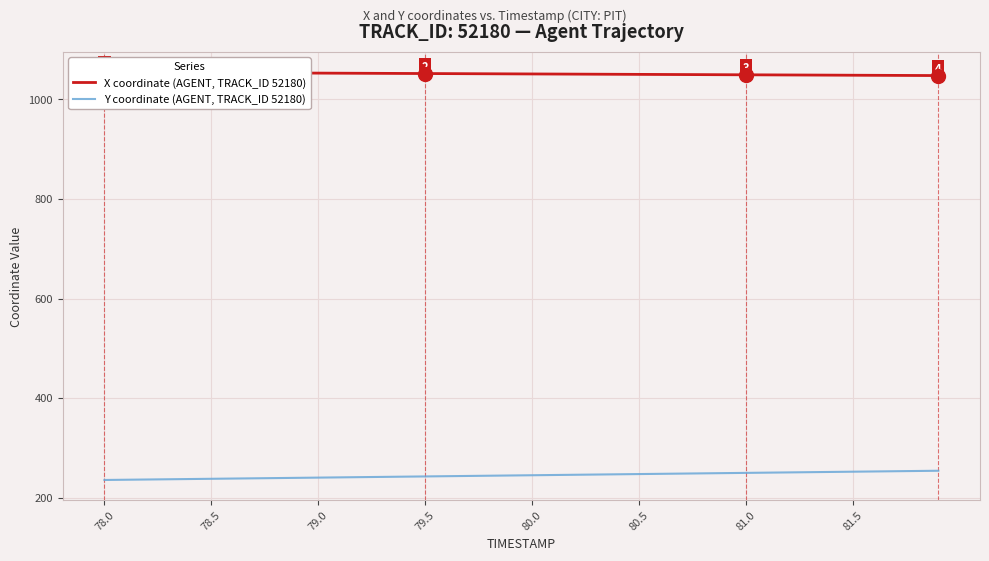

What are all the series names shown in the legend?

X coordinate (AGENT, TRACK_ID 52180), Y coordinate (AGENT, TRACK_ID 52180)